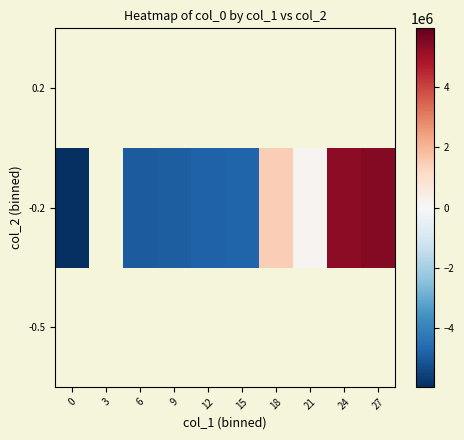

What is the greatest value displayed?

5445463.5